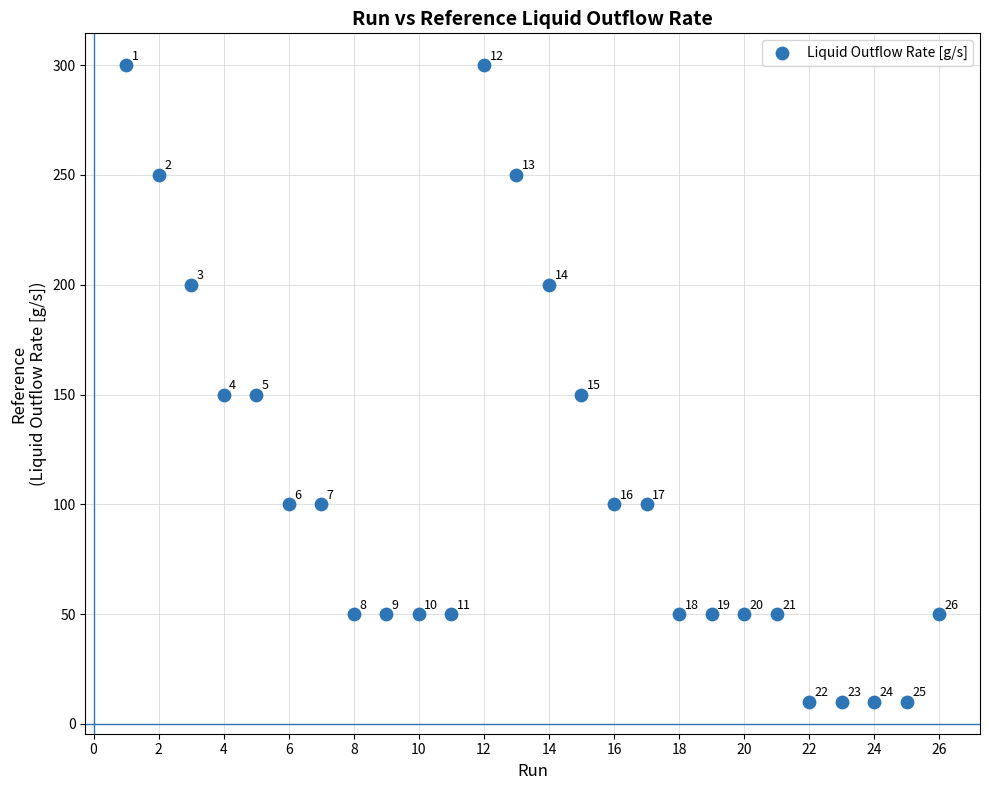

What Y value in the scatter plot is closest to 155?

150